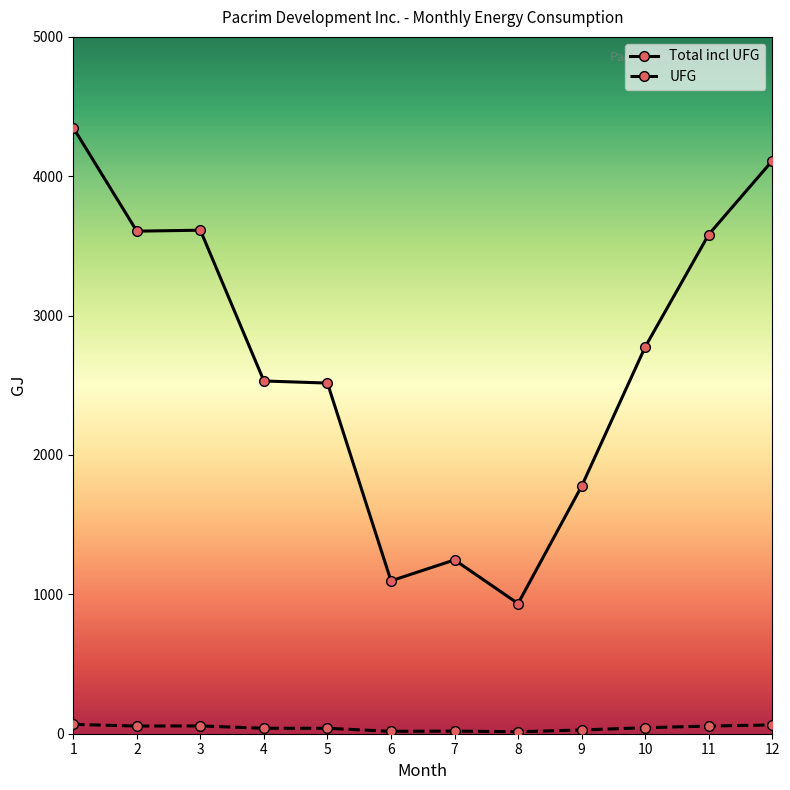

True or false: UFG and Total incl UFG cross at least once.

False